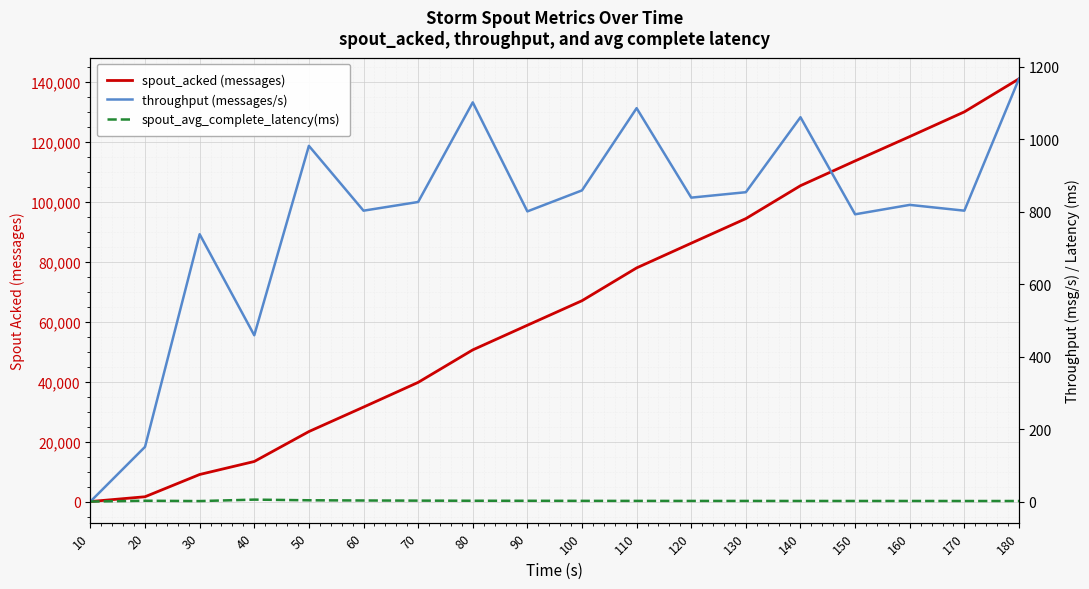

At which label does spout_avg_complete_latency(ms) reach its minimum?

10